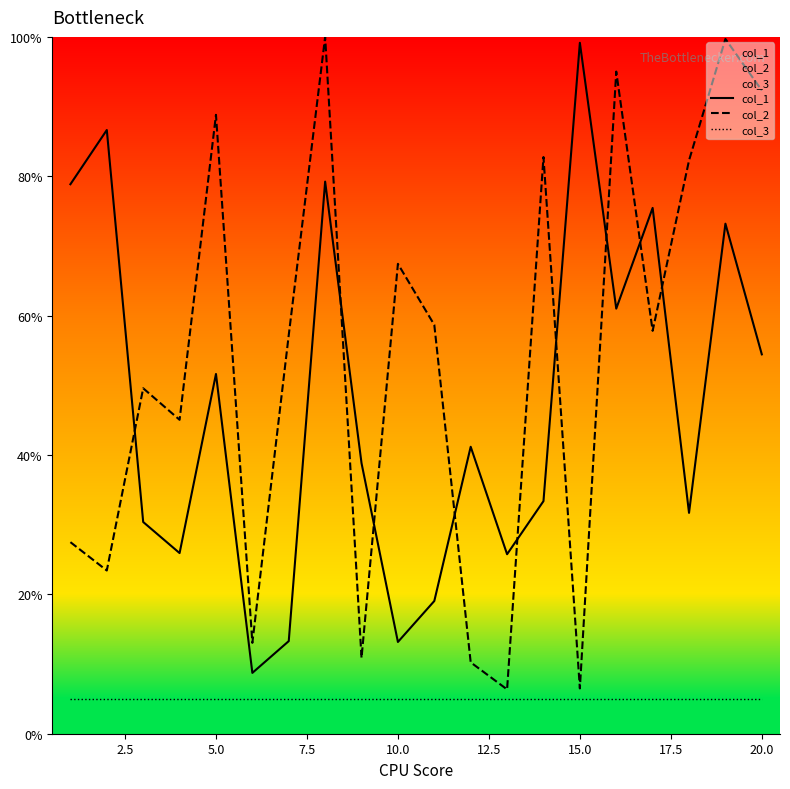

True or false: col_1 and col_3 intersect in this chart.

False